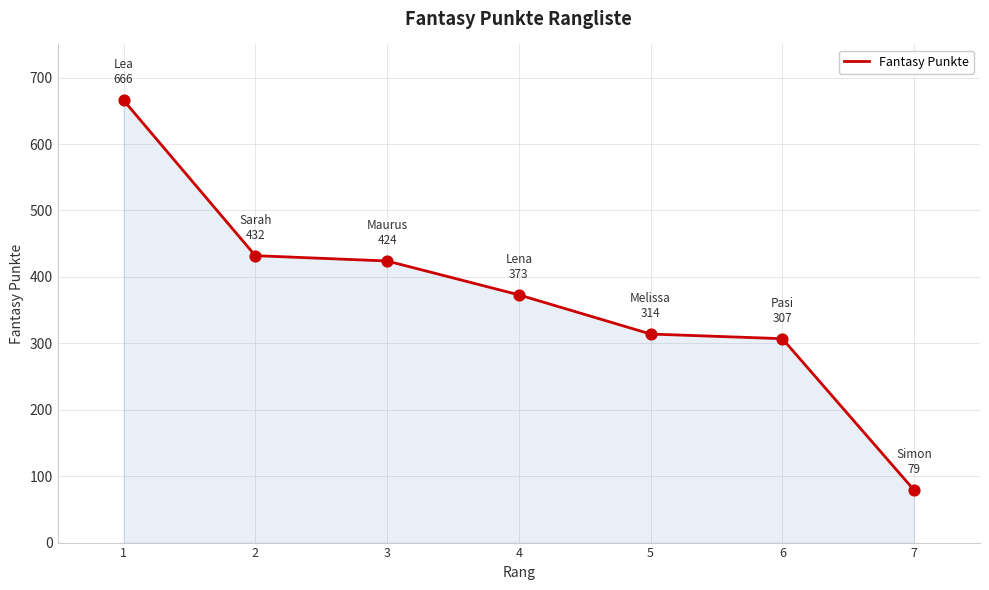

Approximately how many times larger is the value at 3 compared to 7?

5.4